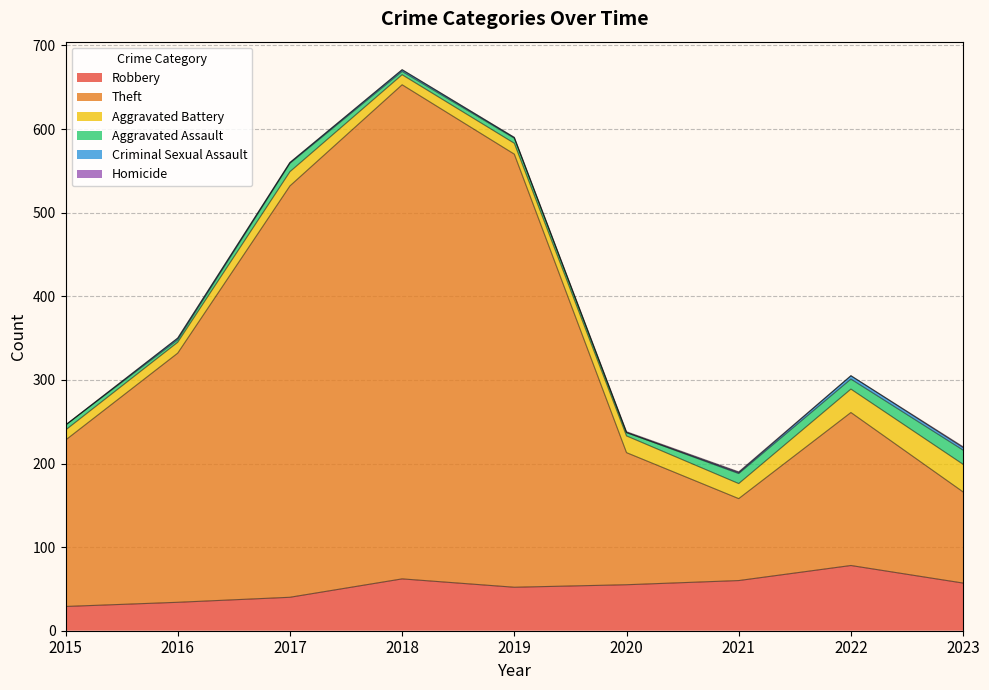

List the labels in order of Aggravated Assault value, largest first.

2023, 2021, 2022, 2017, 2015, 2019, 2018, 2020, 2016